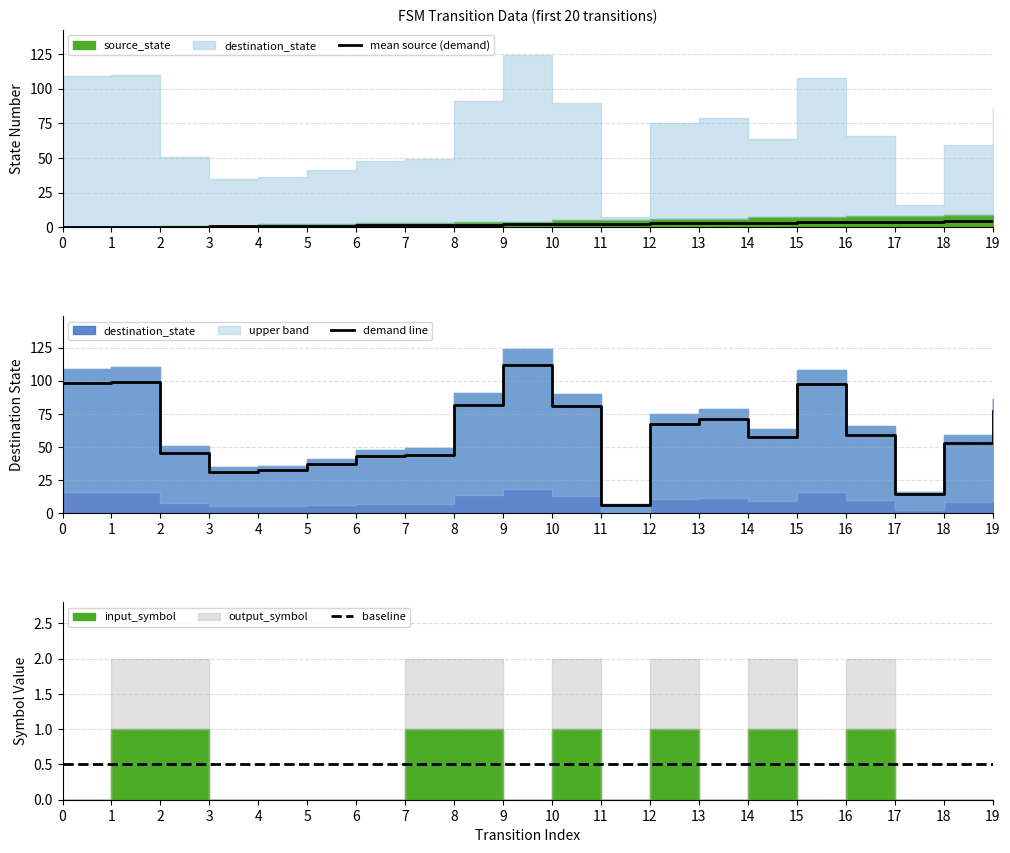

Reading left to right, extract all data points from this chart.

mean source (demand): 0=0.0	1=0.0	2=0.3	3=0.5	4=0.8	5=1.0	6=1.3	7=1.5	8=1.8	9=2.0	10=2.3	11=2.5	12=2.8	13=3.0	14=3.3	15=3.5	16=3.8	17=4.0	18=4.3	19=4.5
demand line: 0=98.1	1=99.0	2=45.9	3=31.5	4=32.4	5=36.9	6=43.2	7=44.1	8=81.9	9=111.6	10=81.0	11=6.3	12=67.5	13=71.1	14=57.6	15=97.2	16=59.4	17=14.4	18=53.1	19=77.4
baseline: 0=0.5	1=0.5	2=0.5	3=0.5	4=0.5	5=0.5	6=0.5	7=0.5	8=0.5	9=0.5	10=0.5	11=0.5	12=0.5	13=0.5	14=0.5	15=0.5	16=0.5	17=0.5	18=0.5	19=0.5